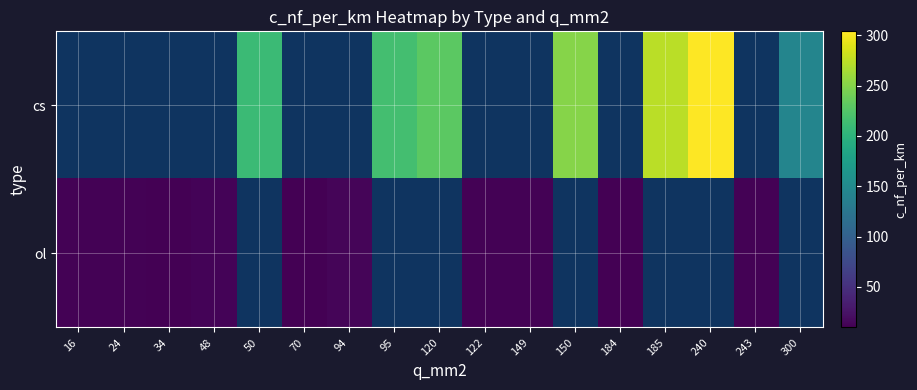

True or false: cs has a value of 82.1 at 120.

False